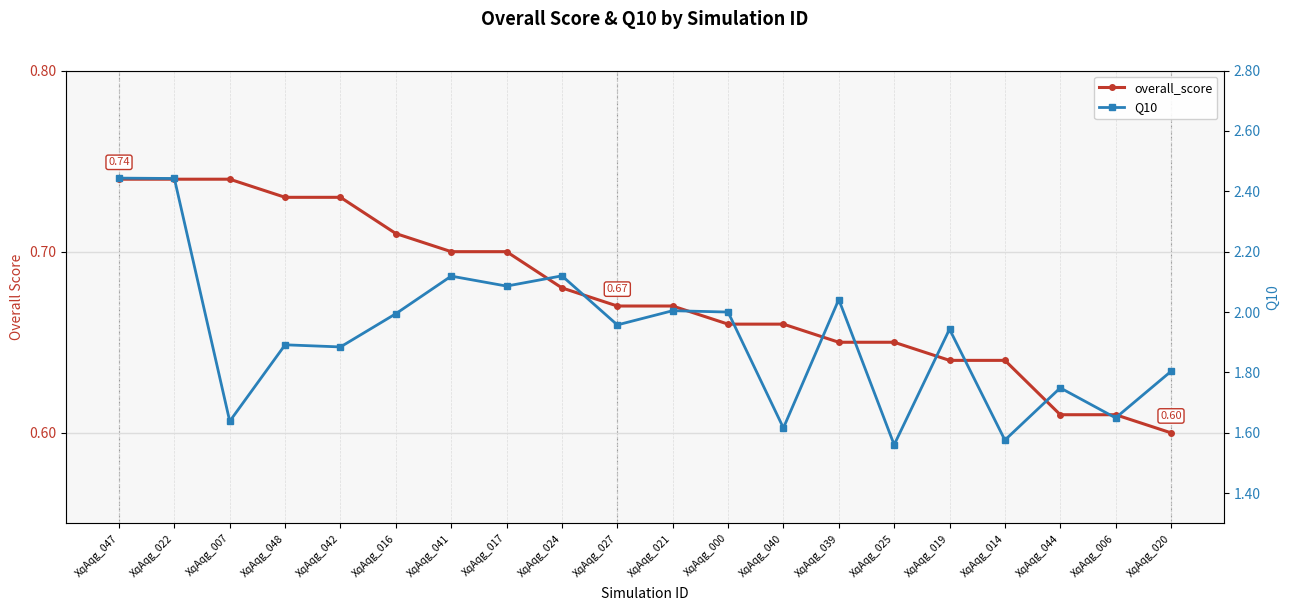

Reading left to right, extract all data points from this chart.

overall_score: 0.7	0.7	0.7	0.7	0.7	0.7	0.7	0.7	0.7	0.7	0.7	0.7	0.7	0.7	0.7	0.6	0.6	0.6	0.6	0.6
Q10: 2.4	2.4	1.6	1.9	1.9	2.0	2.1	2.1	2.1	2.0	2.0	2.0	1.6	2.0	1.6	1.9	1.6	1.7	1.6	1.8